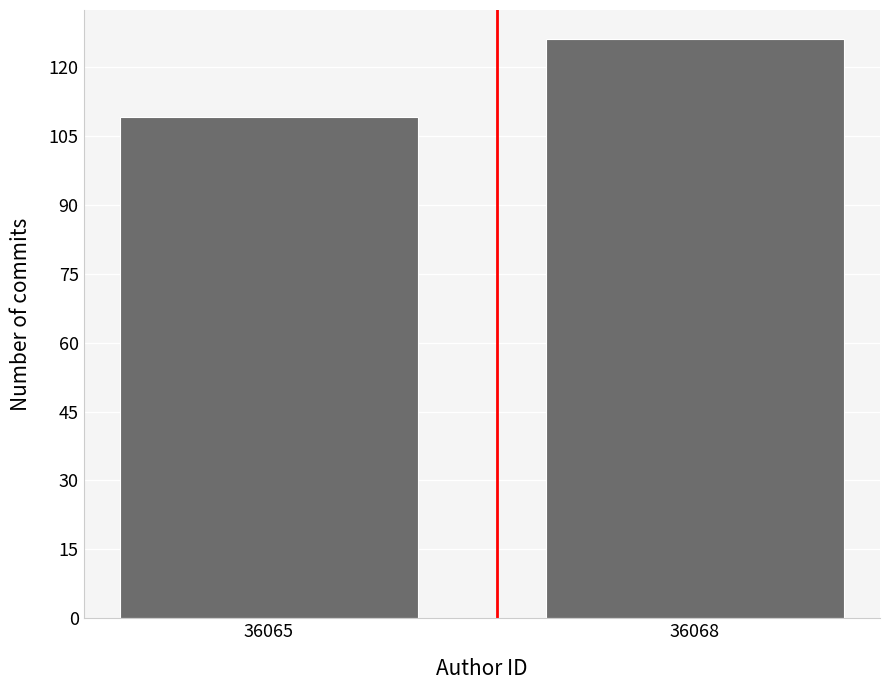

Reading left to right, transcribe all the data shown in this chart.

109	126